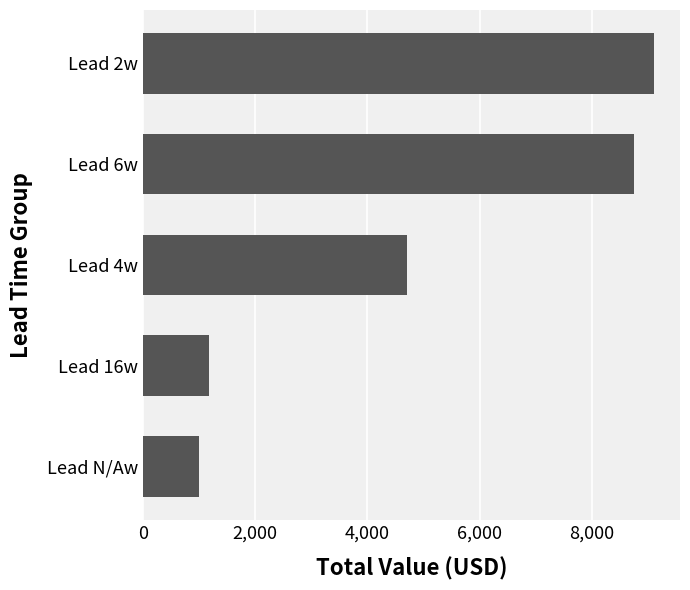

What is the ratio of the value at Lead 2w to the value at Lead 6w?

1.0